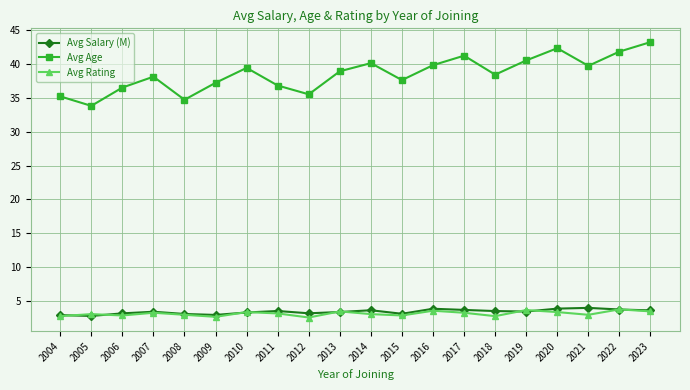

How many lines are shown in the chart?

3